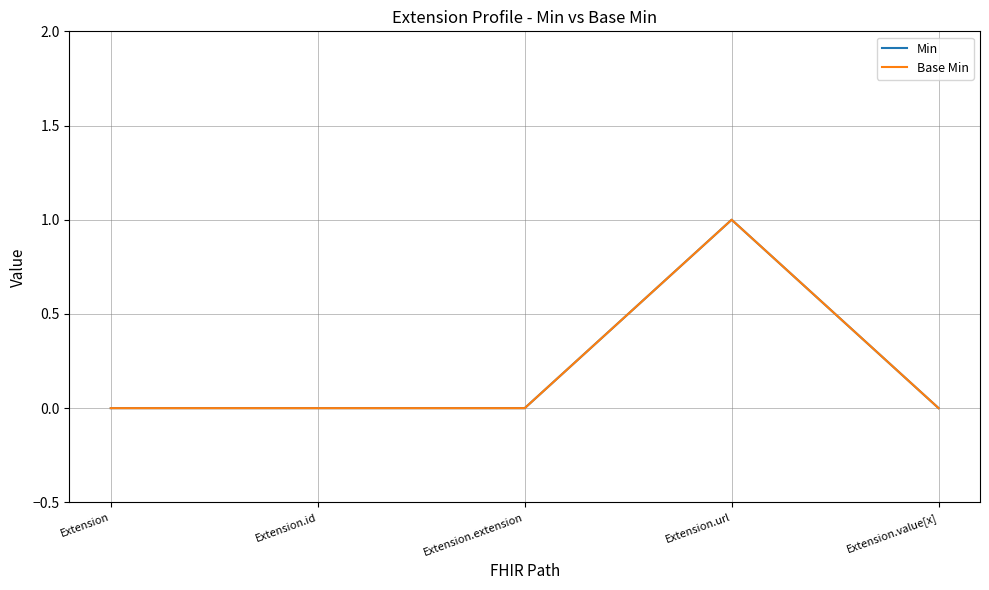

What is the label of the 3rd point from the right?

Extension.extension